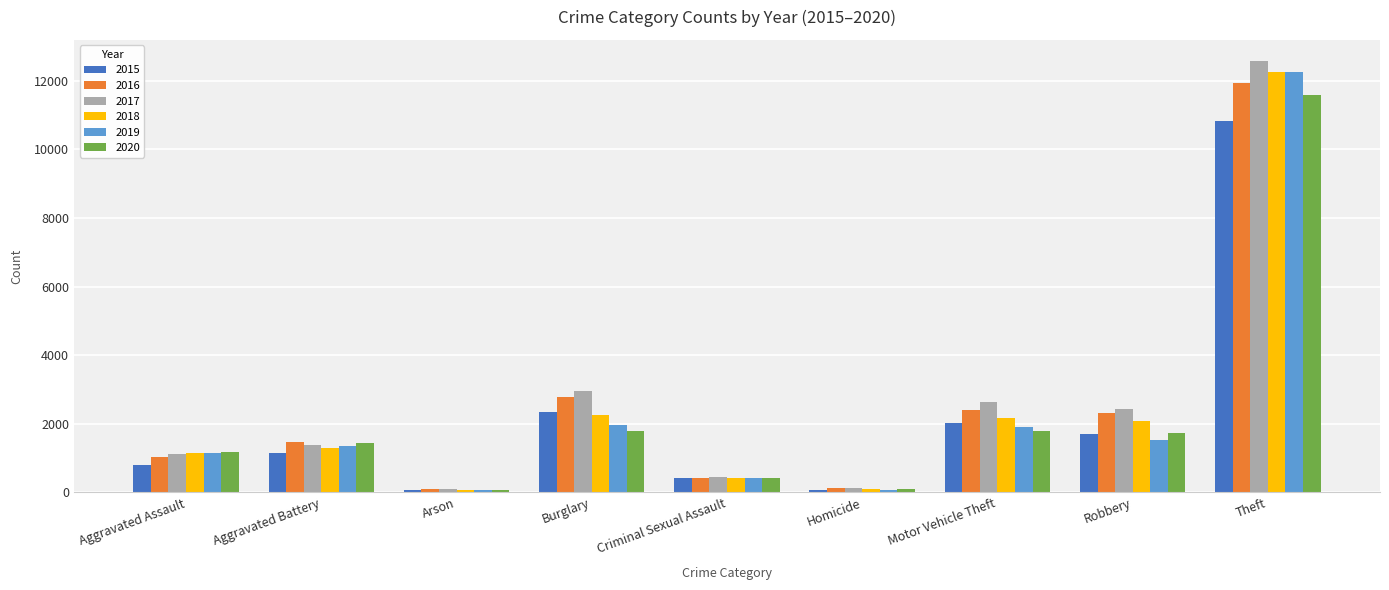

How many values in the 2019 series are below 1354?

4